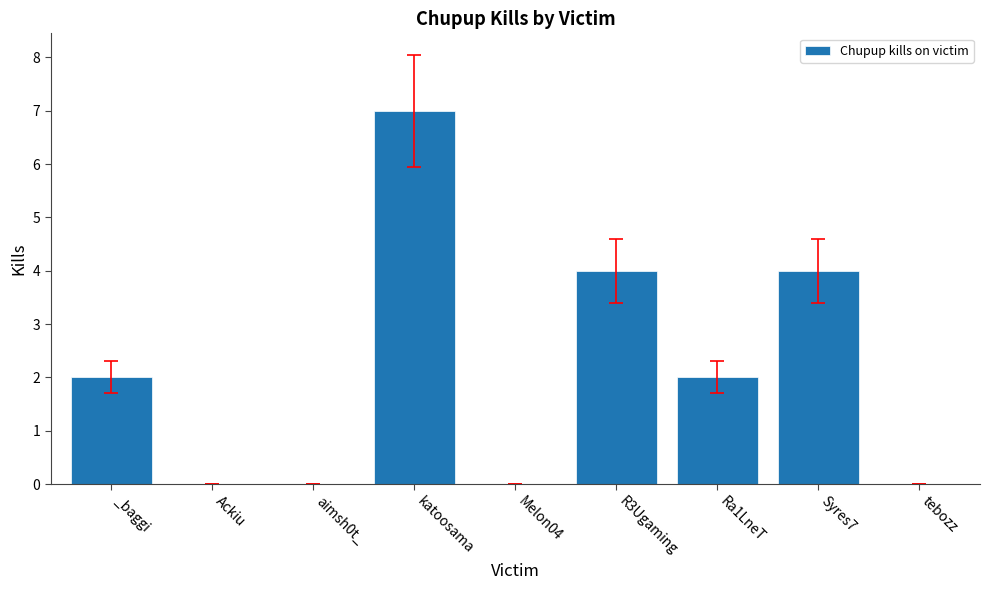

Which label corresponds to the largest value in the chart?

katoosama